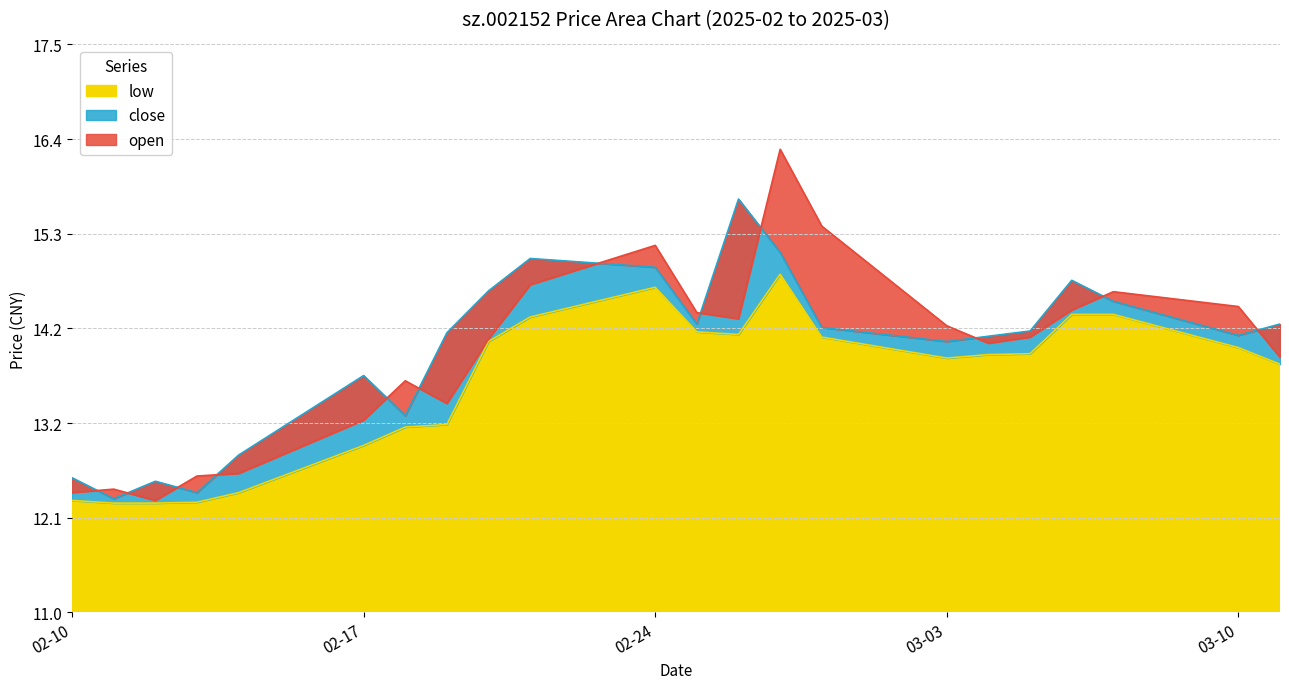

At how many categories does at least one series exceed 14?

15